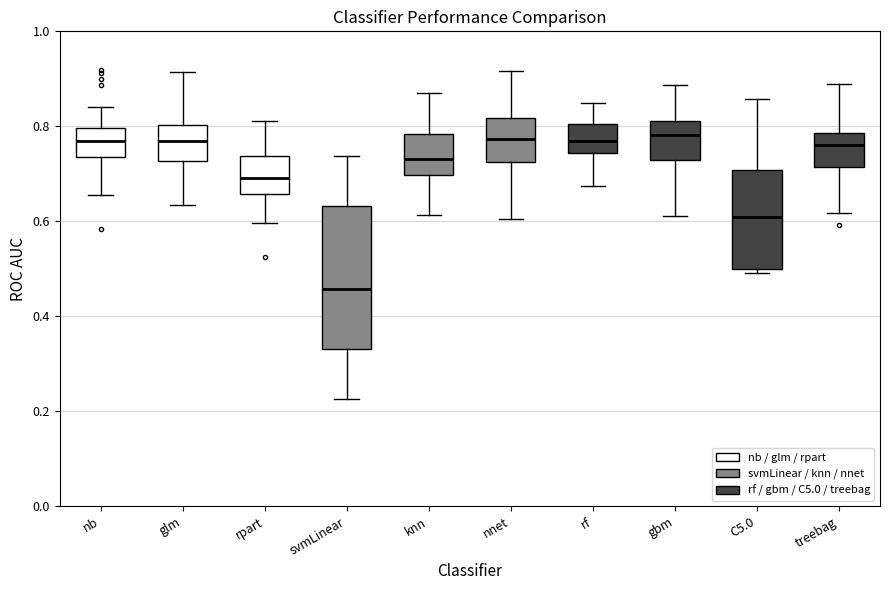

Where is the upper edge of the box for rf on the y-axis? The values are not printed on the chart, so give them approximately, as read against the axis.

0.80